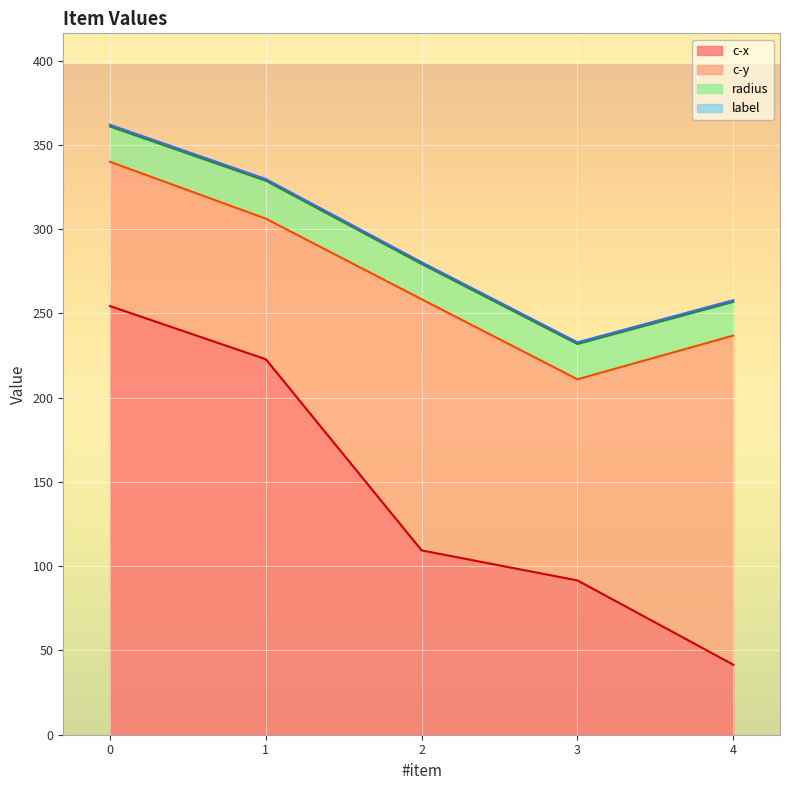

What is the average value of the c-x series?

143.9